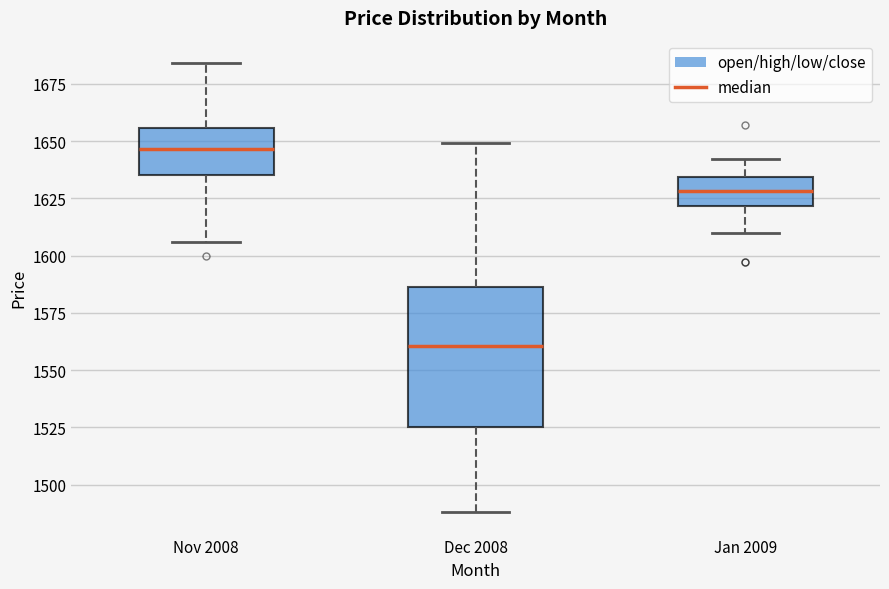

Reading left to right, transcribe this box plot: for each box, give where its median line is, the range the box spans, and where its two whiskers end, as read against the y-axis. The values are not printed on the chart, so give them approximately, as read against the axis.

Nov 2008: median 1645, box 1635 to 1655, whiskers 1605 to 1685
Dec 2008: median 1560, box 1525 to 1585, whiskers 1490 to 1650
Jan 2009: median 1630, box 1620 to 1635, whiskers 1610 to 1640